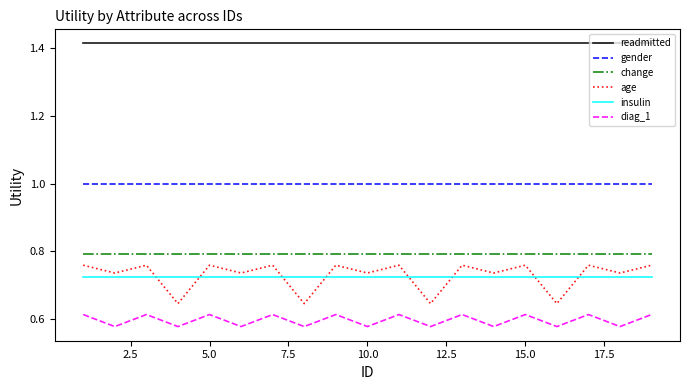

True or false: age and readmitted intersect in this chart.

False